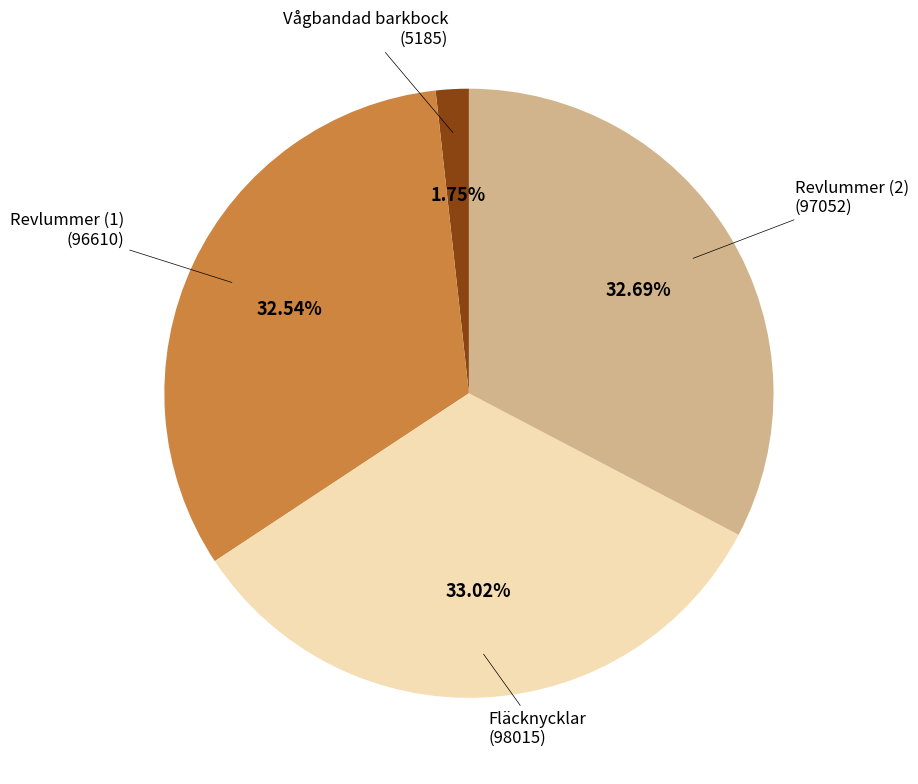

Is there any slice that represents more than half of the pie?

No